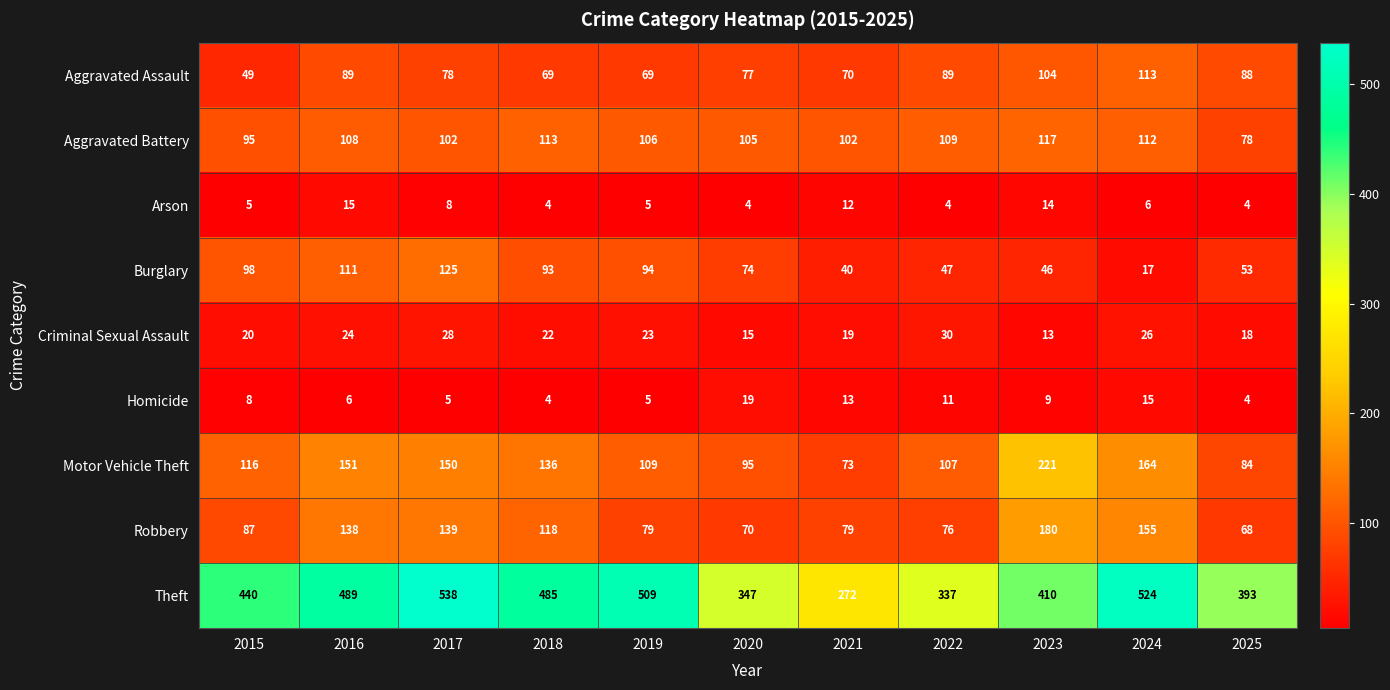

Which series has the largest range (max minus min)?

Theft